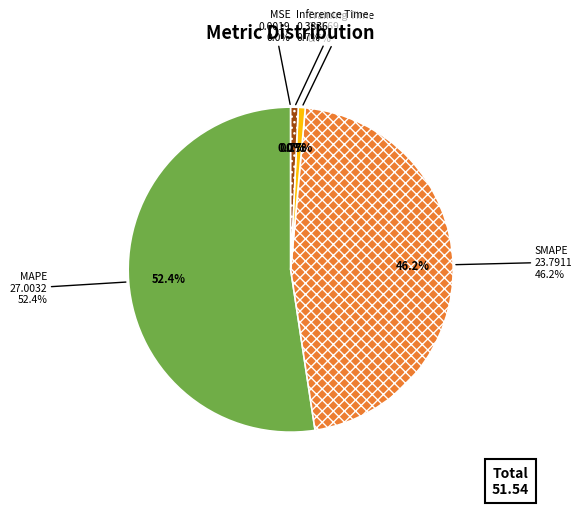

To the nearest percent, what is the combined percentage of MAPE and Training Time?

53%